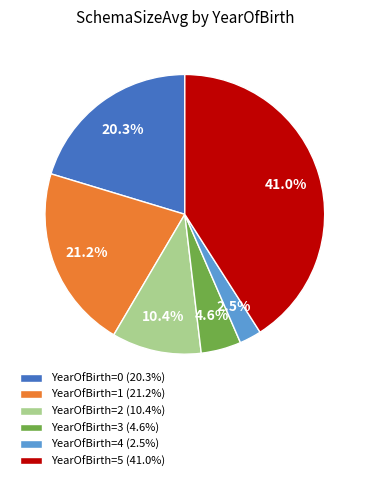

Which has a higher value, YearOfBirth=4 (2.5%) or YearOfBirth=5 (41.0%)?

YearOfBirth=5 (41.0%)